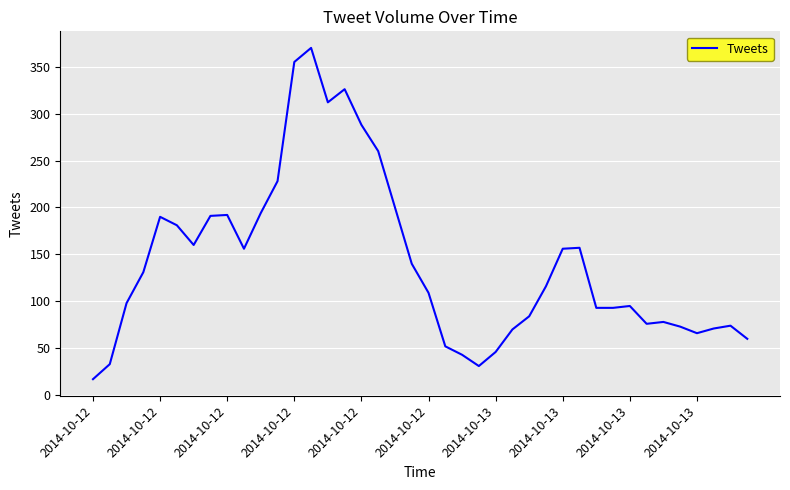

What is the maximum value shown in the chart?

370